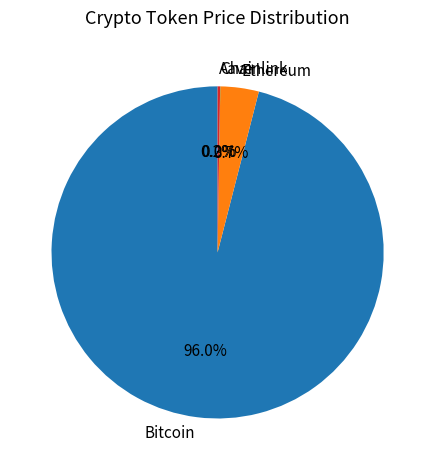

Which slice is the largest?

Bitcoin